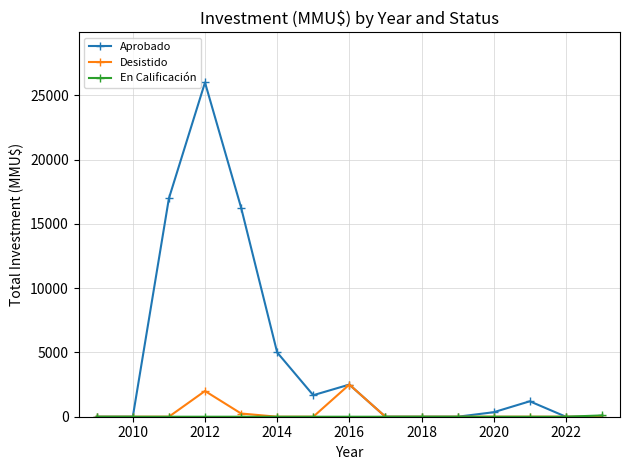

What is the maximum value shown in the chart?

26000